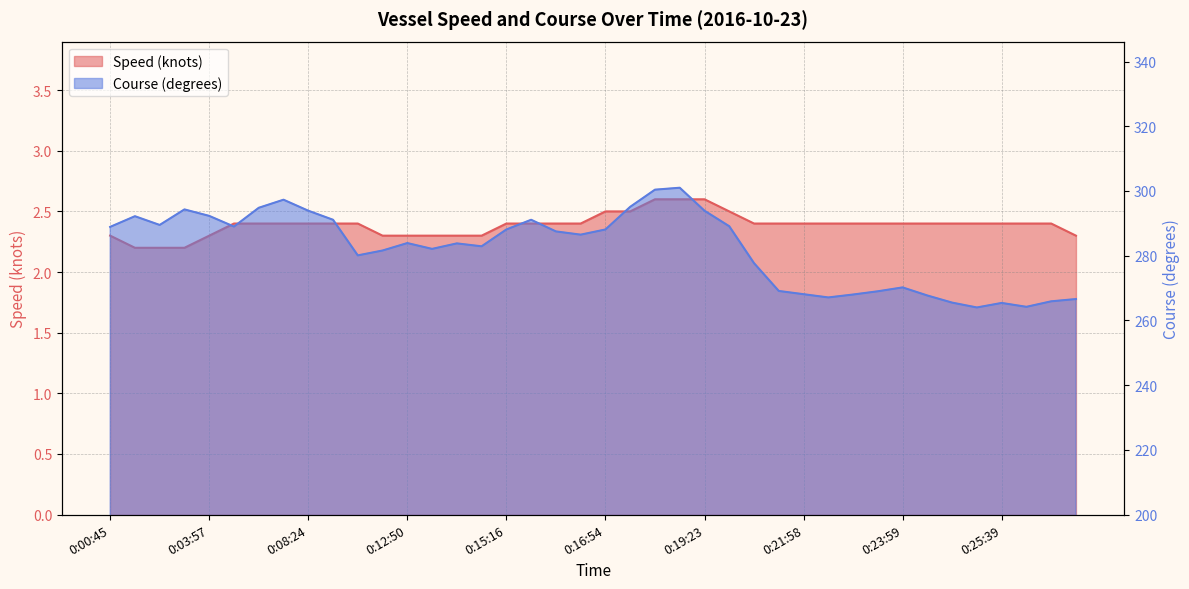

At which label does Speed (knots) reach its peak?

0:18:30